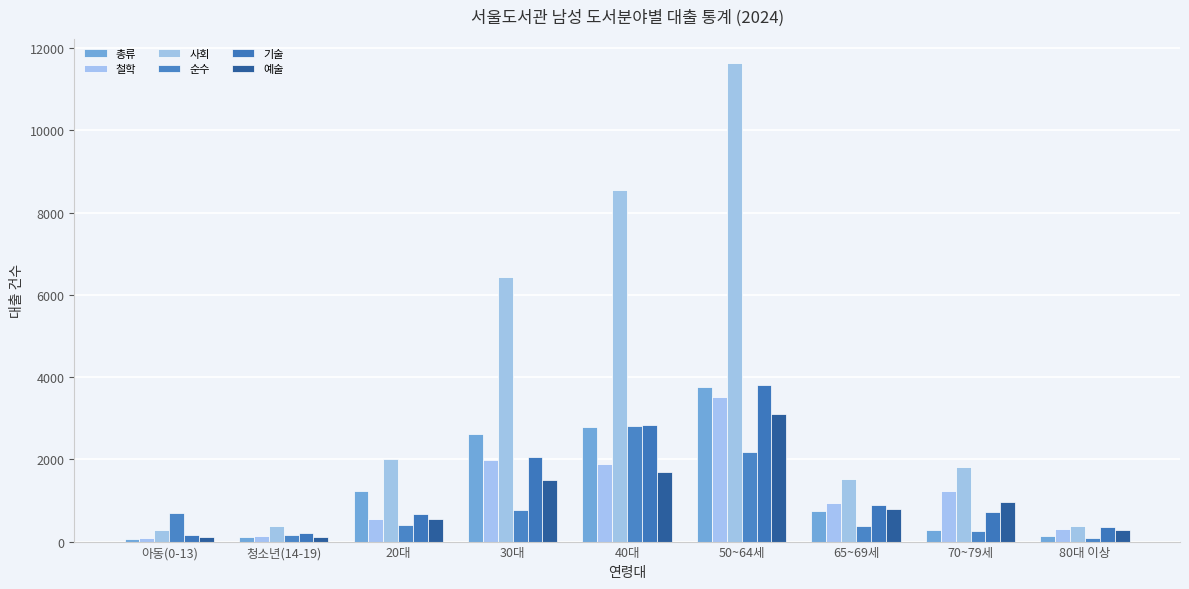

True or false: 기술 has a value of 991 at 50~64세.

False